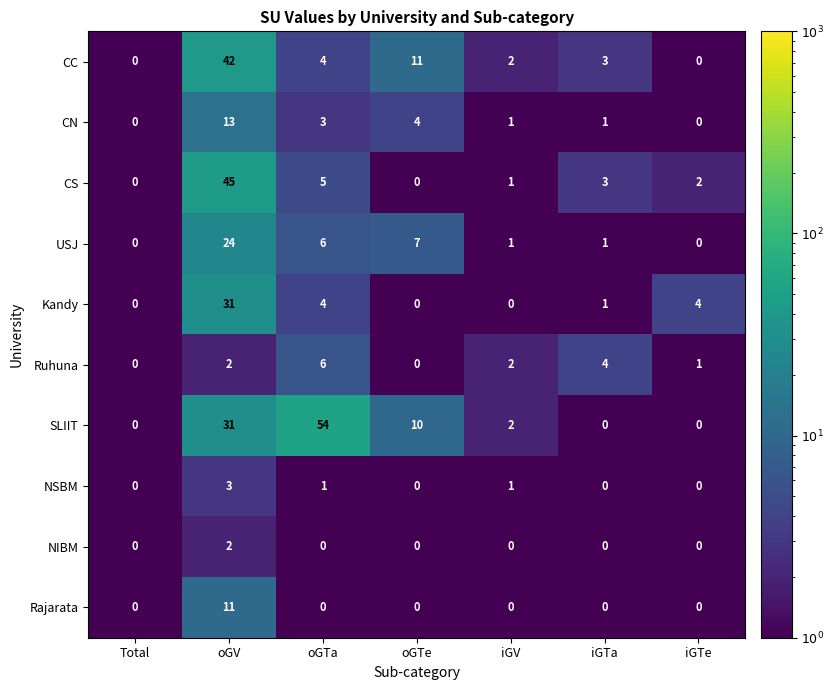

Where is CS nearest to the value 22?

oGTa